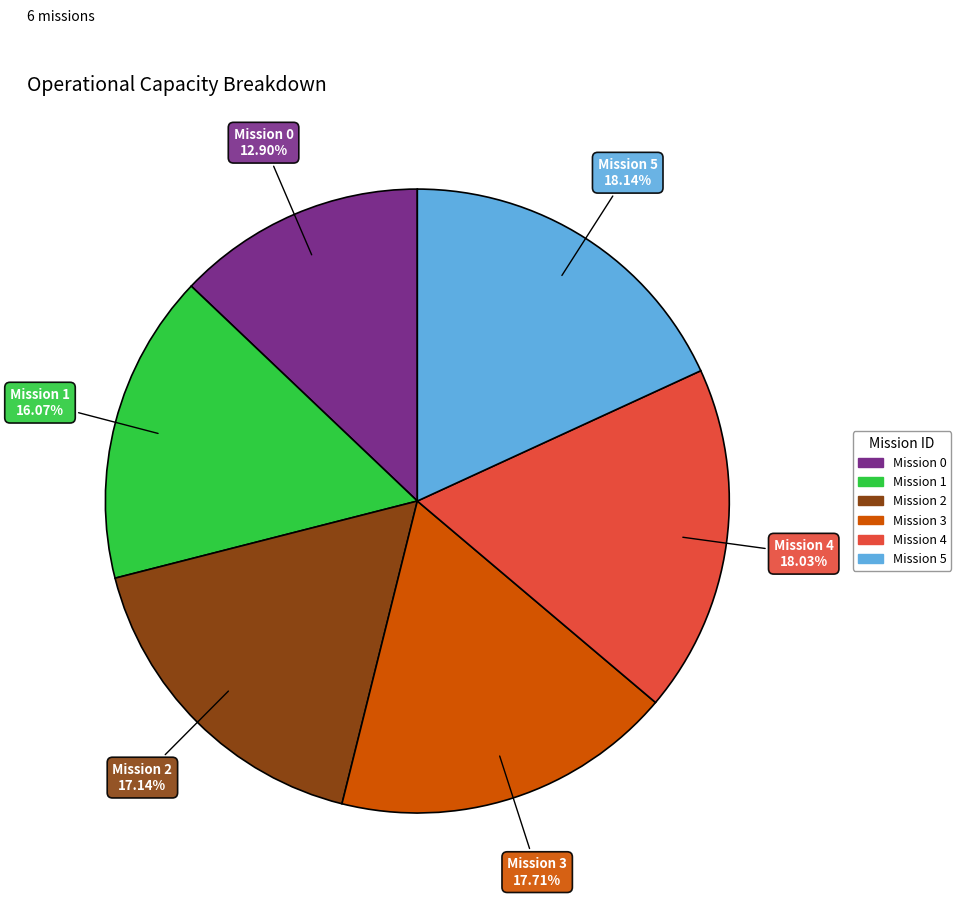

Does any single category account for the majority?

No